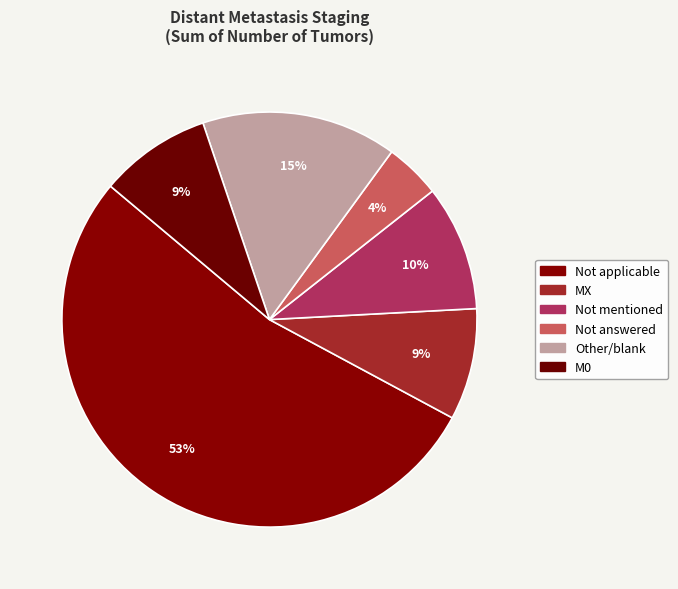

Which category accounts for the majority?

Not applicable